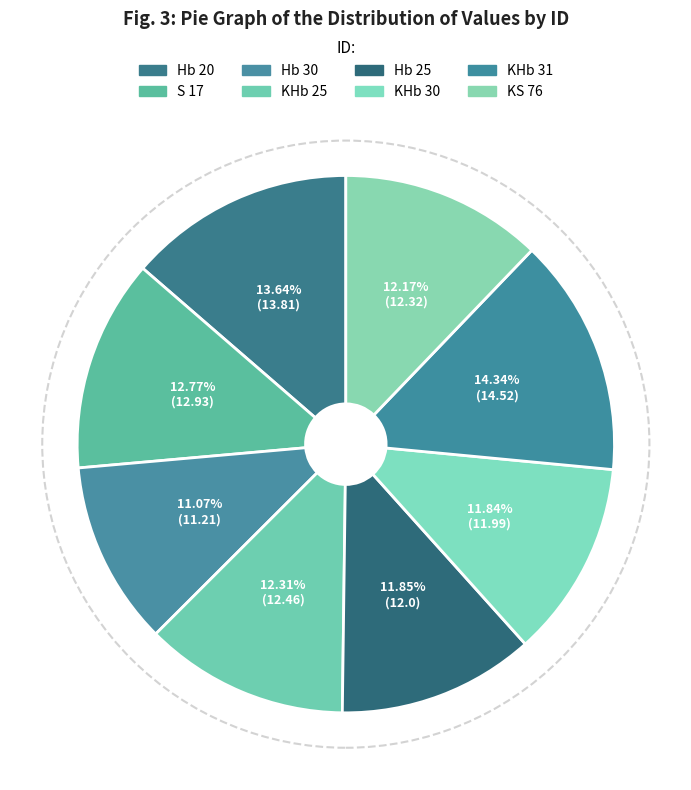

The Hb 20 slice represents 14% of the pie. True or false?

True